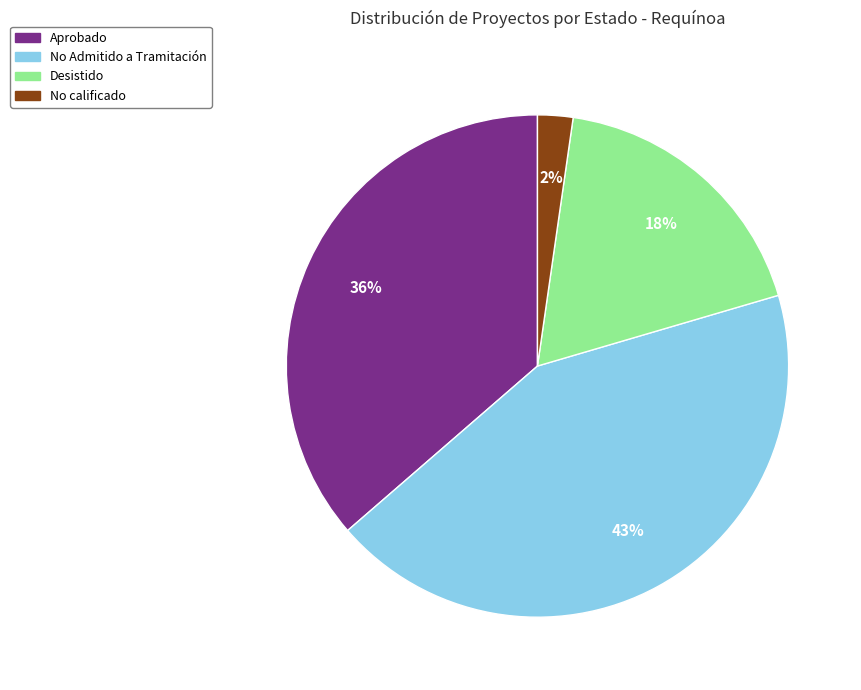

How many slices are in this pie chart?

4